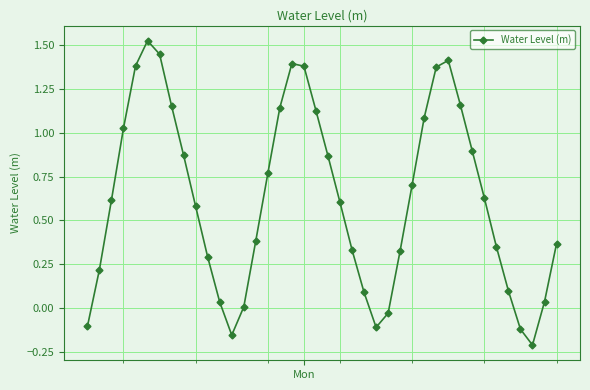

How many points are higher than both their immediate neighbors (excluding endpoints)?

3